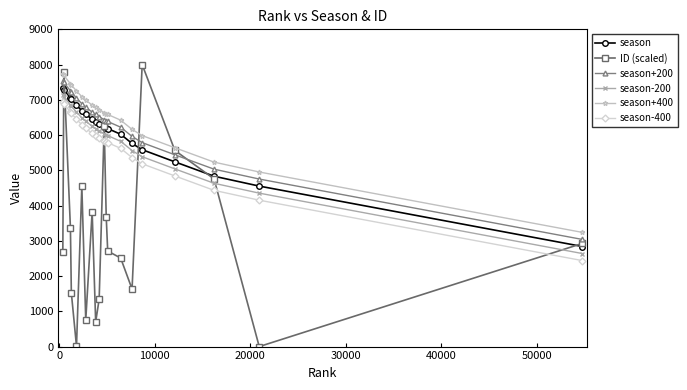

Which series has the widest spread of values?

ID (scaled)